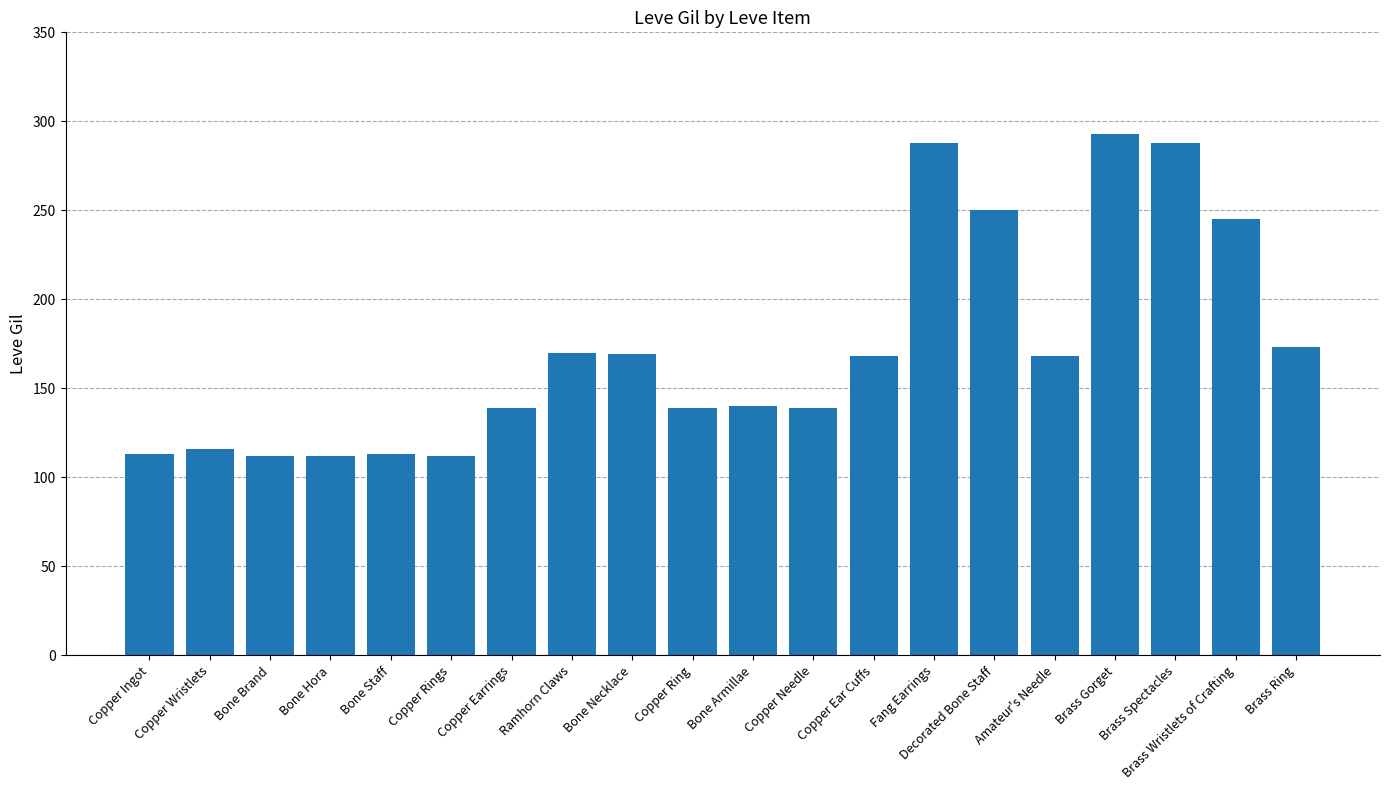

How many data points does each series have?

20